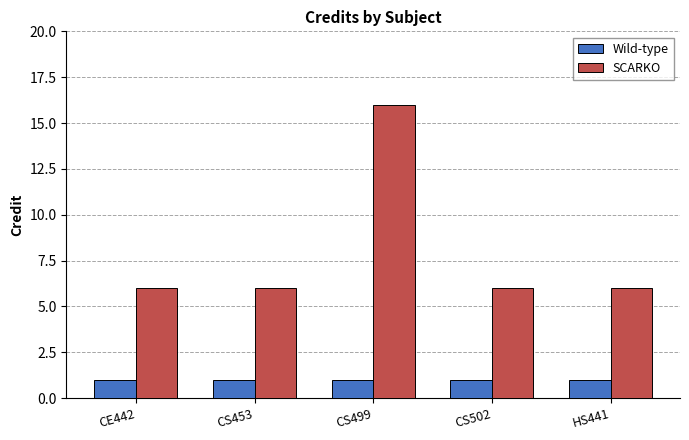

Rank the series by their average value, from highest to lowest.

SCARKO, Wild-type